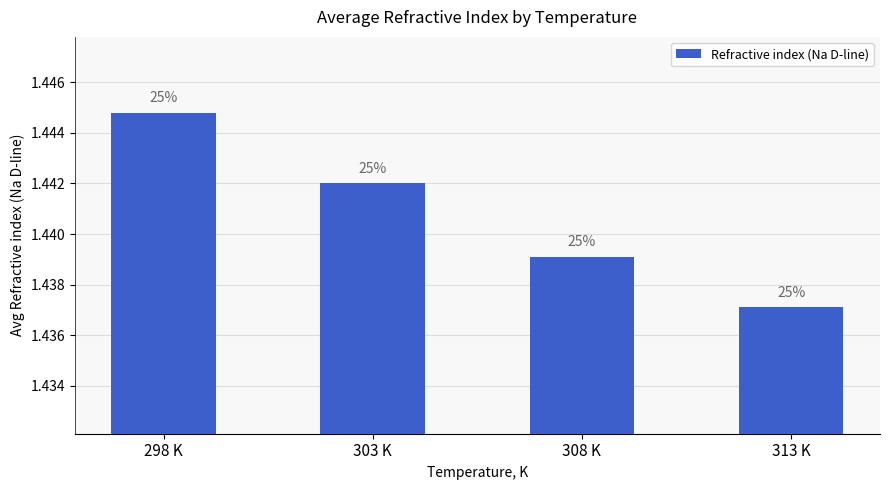

What is the ratio of the value at 298 K to the value at 303 K?

1.0